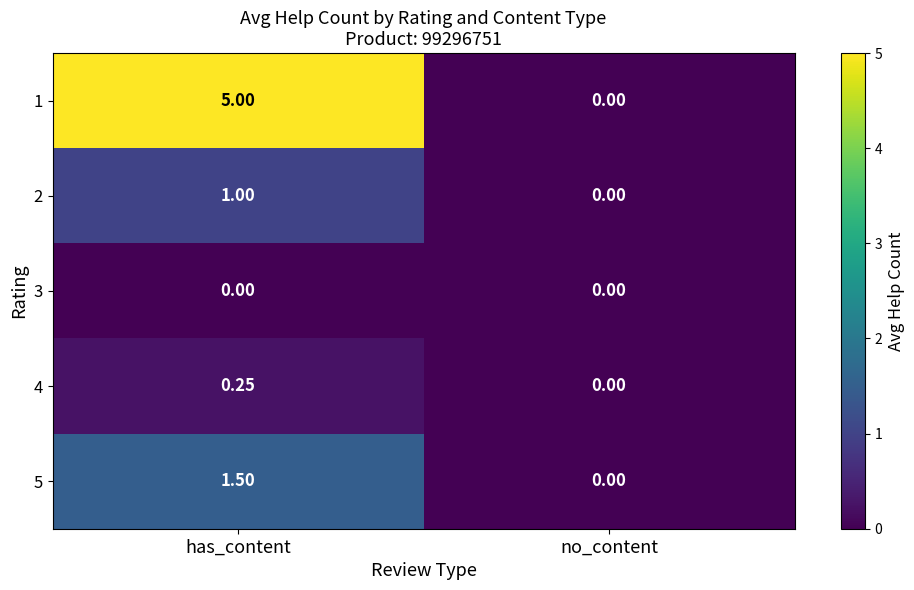

At which label is 1 closest to 2?

no_content